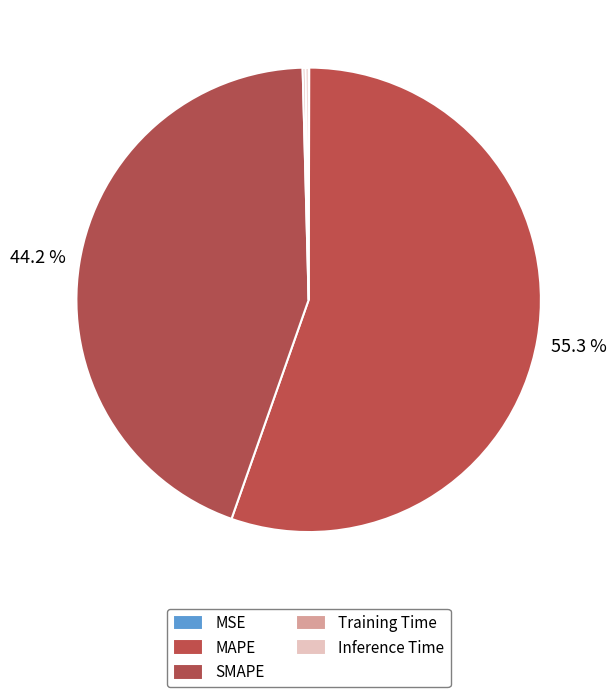

Which category has the biggest portion of the pie?

MAPE